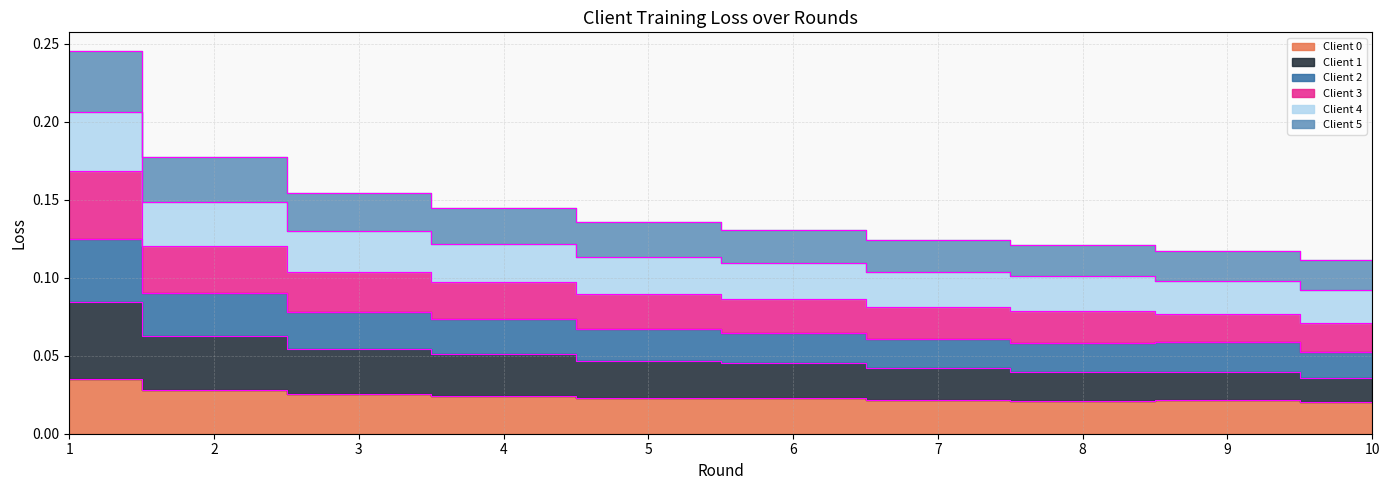

True or false: Client 3 and Client 4 intersect in this chart.

False